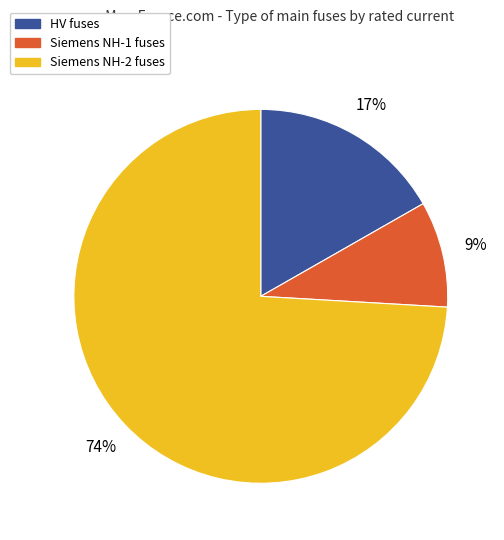

Does any single category account for the majority?

Yes